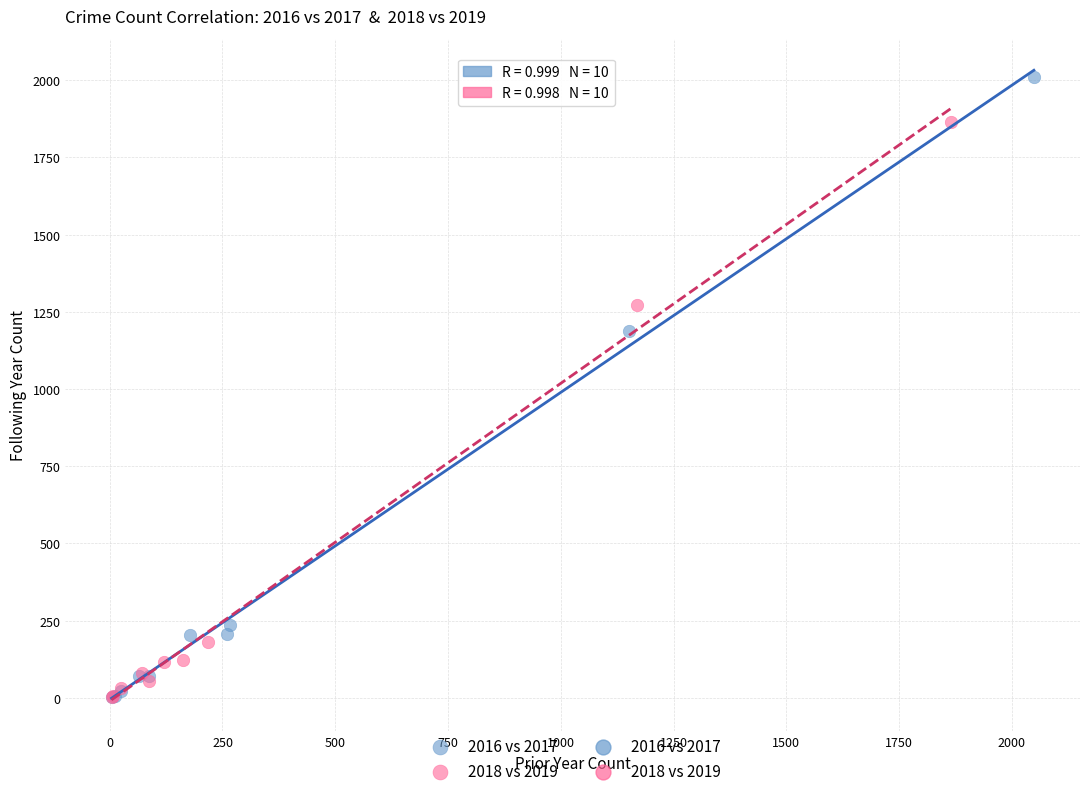

Which series has the largest Y range (max minus min)?

2016 vs 2017